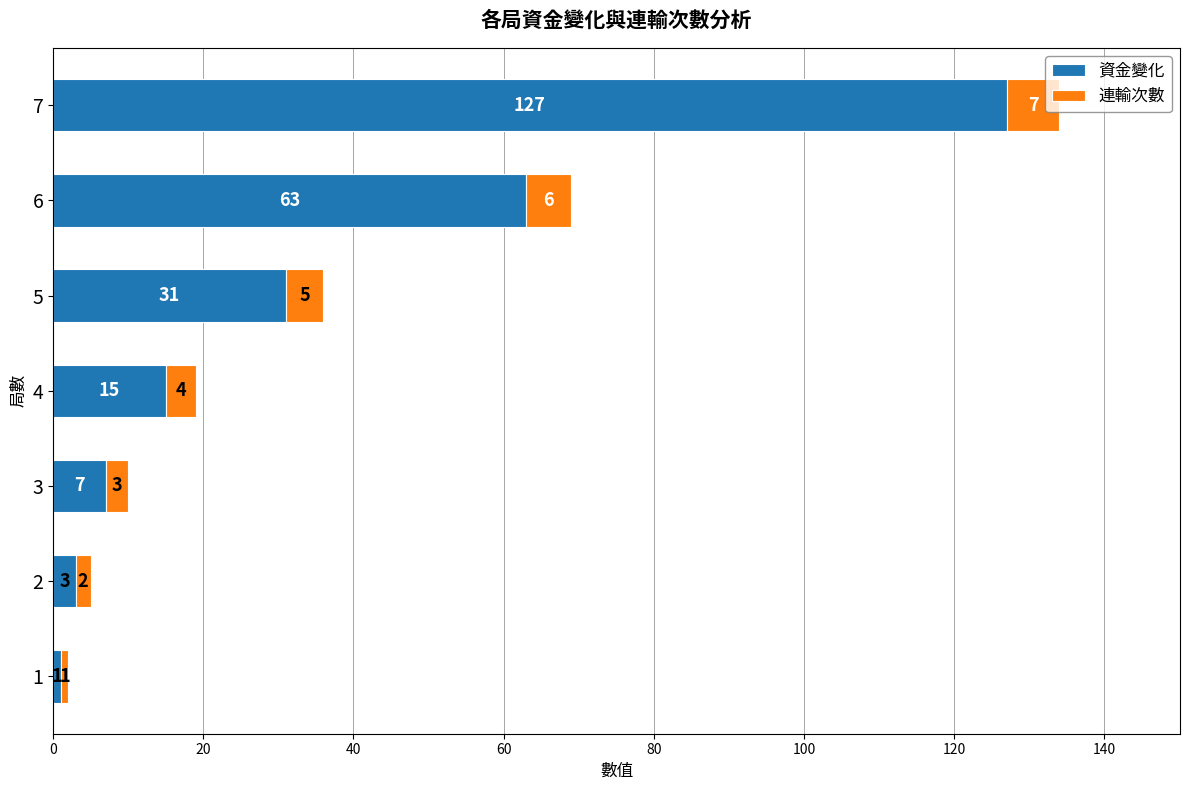

Is it true that 資金變化 equals 166 at 7?

False